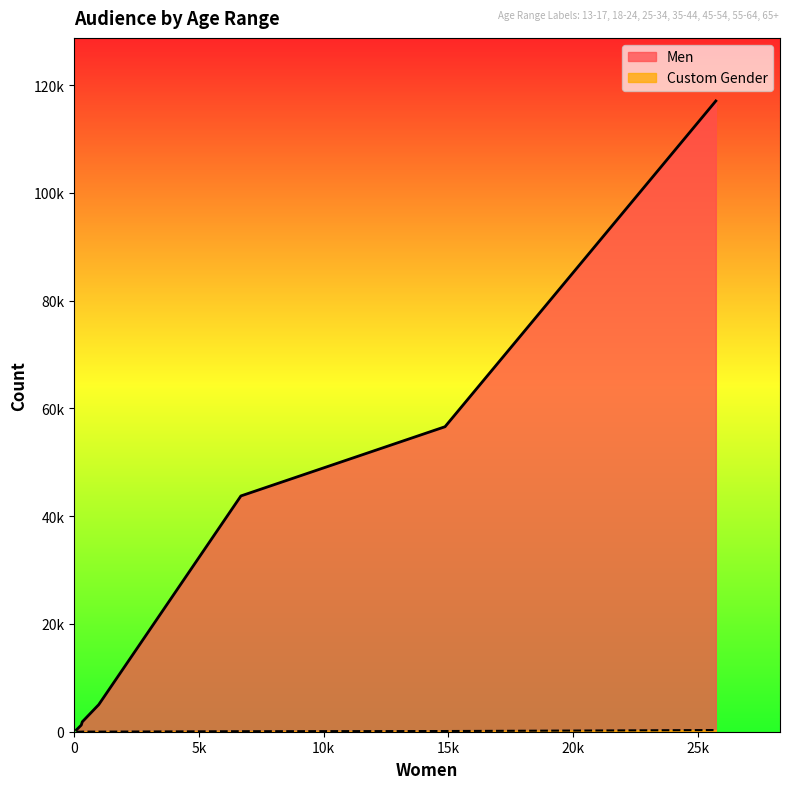

What position from the left is 25-34?

3